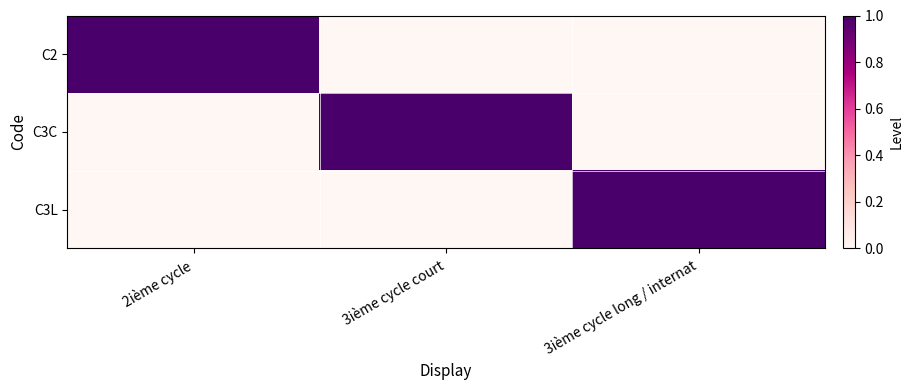

Reading left to right, what are all the values shown in this chart?

C2: 2ième cycle=1	3ième cycle court=0	3ième cycle long / internat=0
C3C: 2ième cycle=0	3ième cycle court=1	3ième cycle long / internat=0
C3L: 2ième cycle=0	3ième cycle court=0	3ième cycle long / internat=1